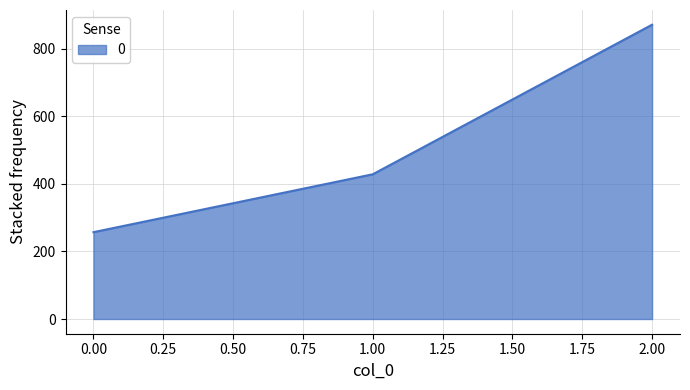

Count the number of data series in this chart.

1